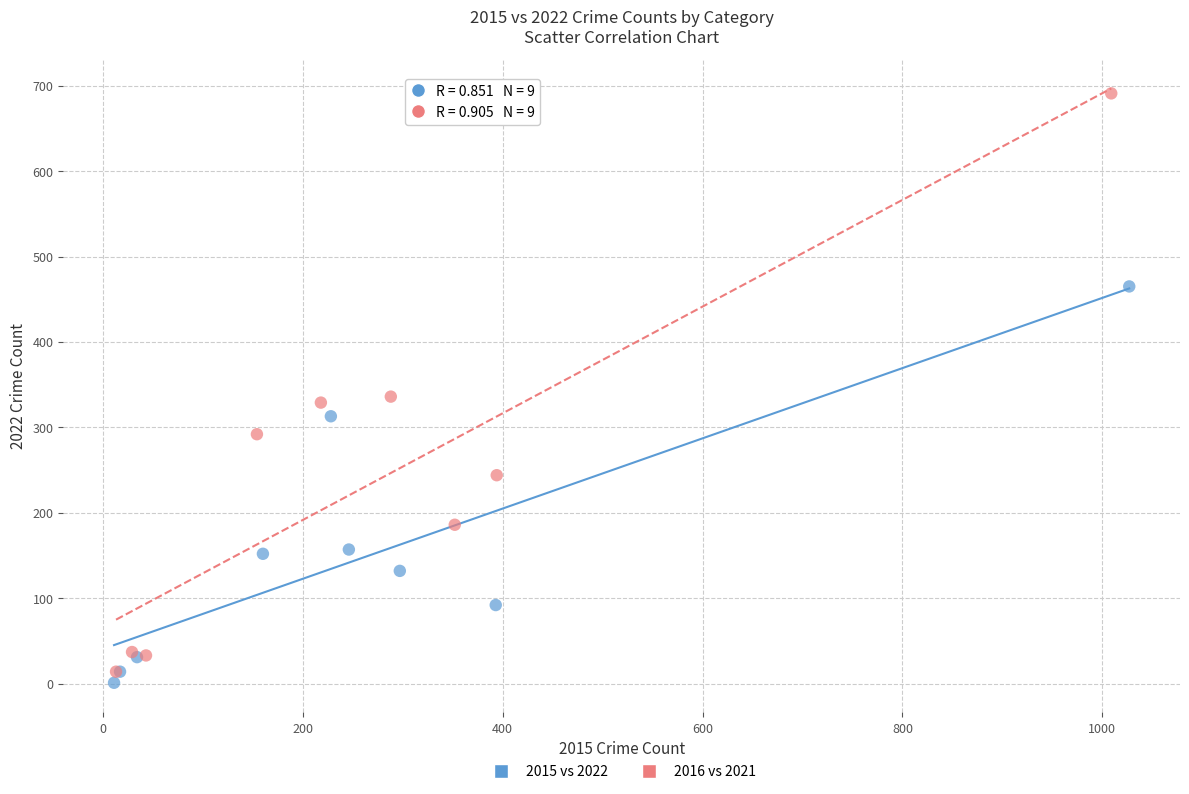

Which series has the widest spread of Y values?

2016 vs 2021